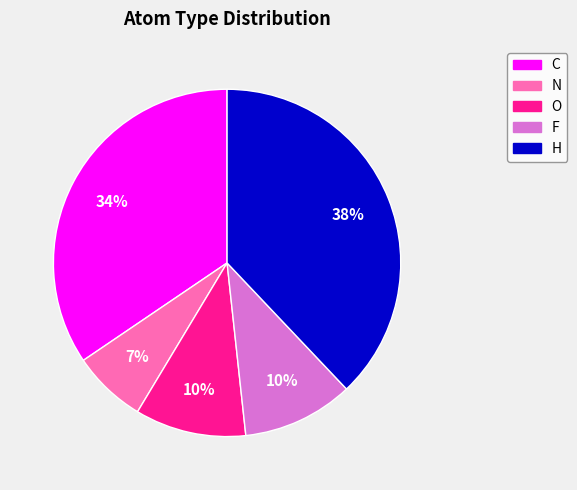

To the nearest percent, what is the difference between the largest and smallest slice percentages?

31%